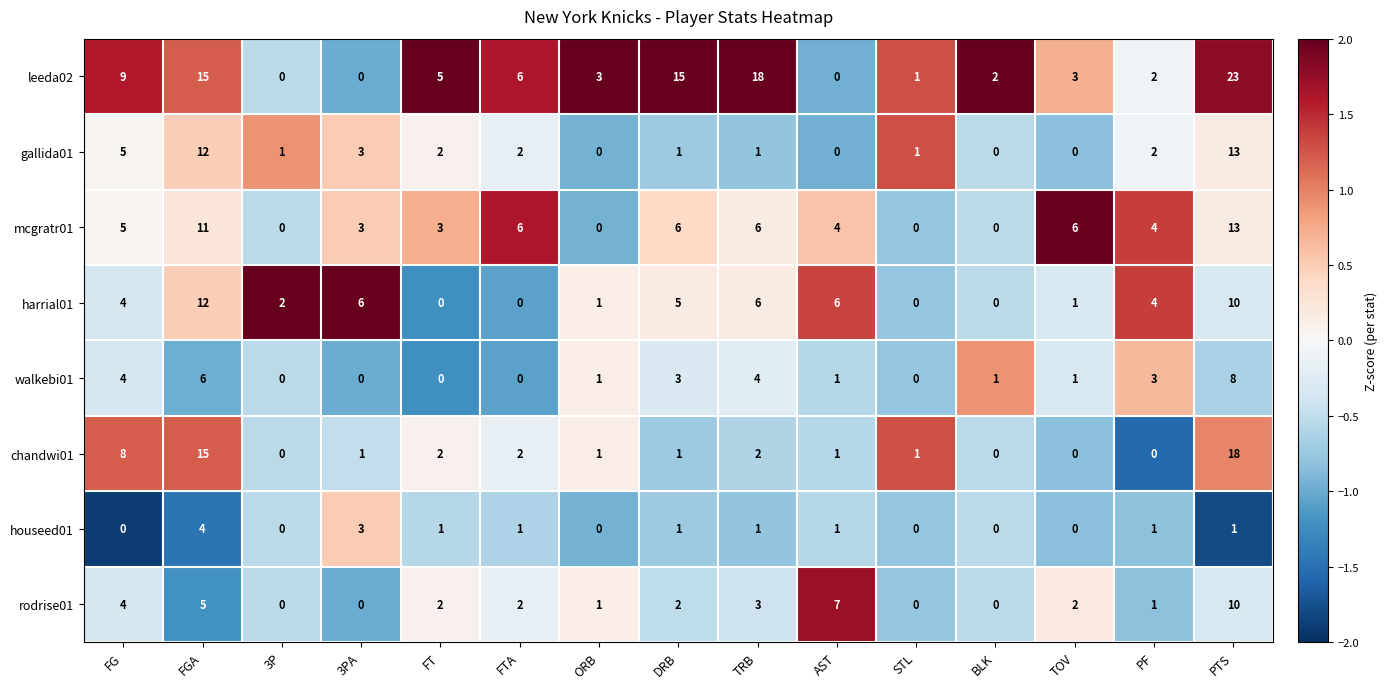

What is the difference between the maximum and minimum values in the chandwi01 series?

18